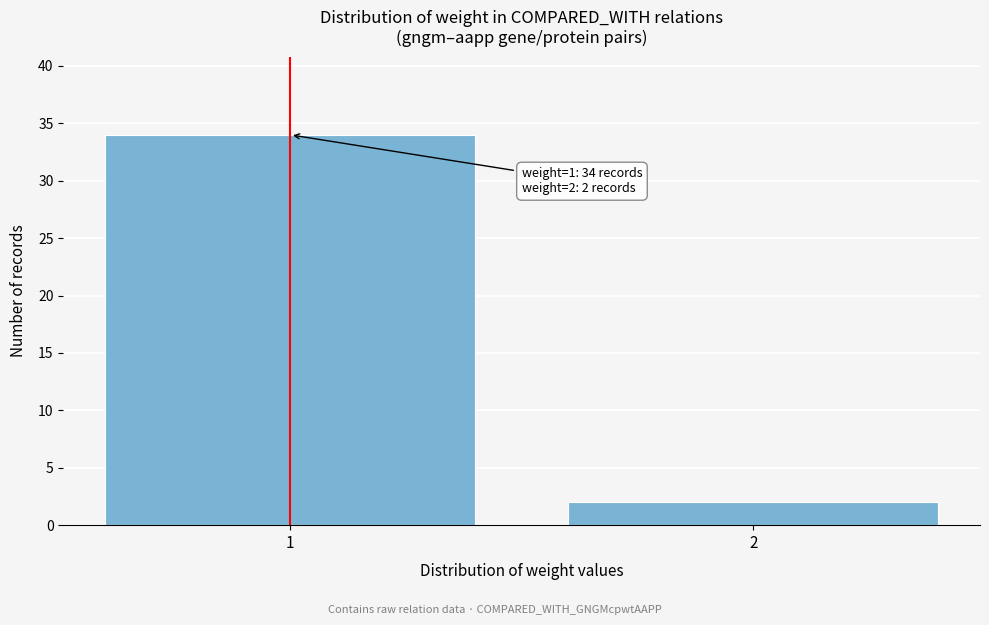

Reading right to left, list all the values displayed in this chart.

2=2	1=34